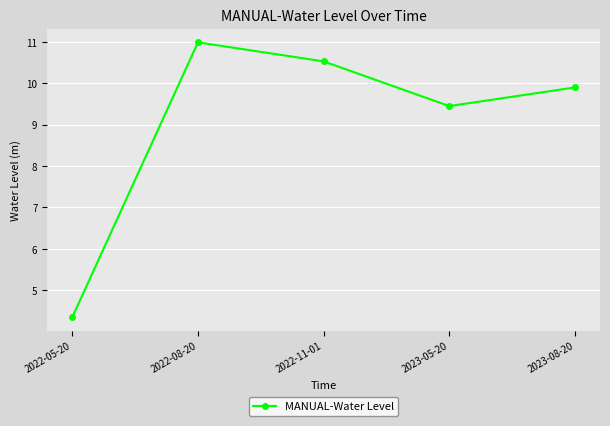

At which label is the value closest to 7?

2023-05-20